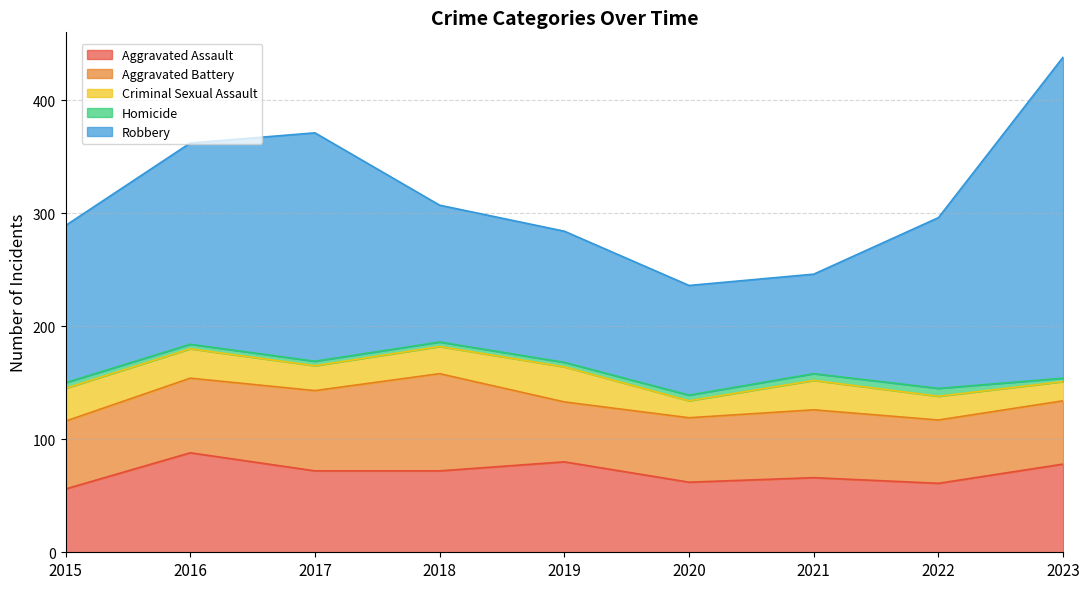

At which label is Homicide closest to 5?

2015